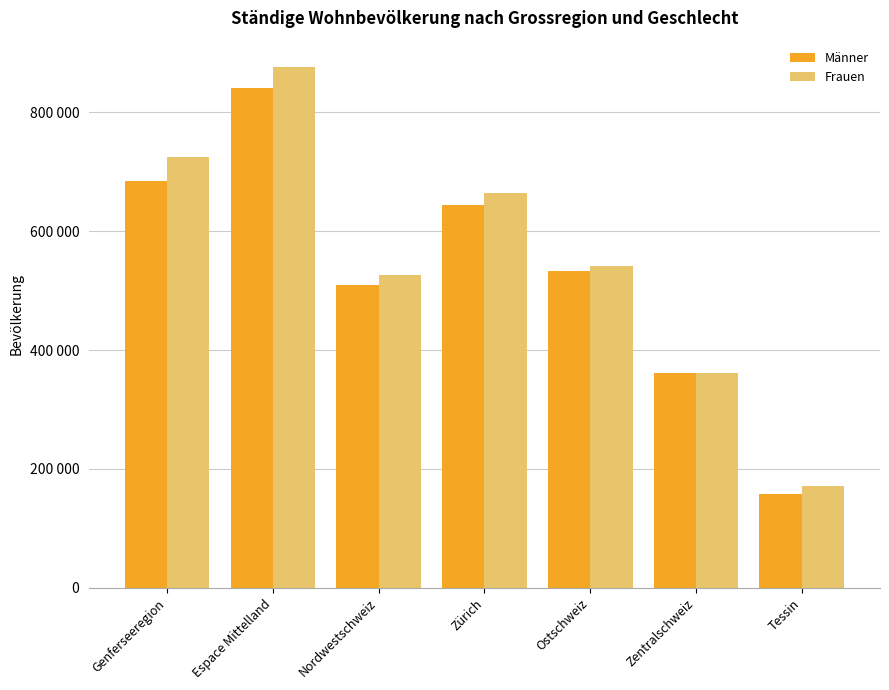

List the series in order of their overall mean, highest first.

Frauen, Männer